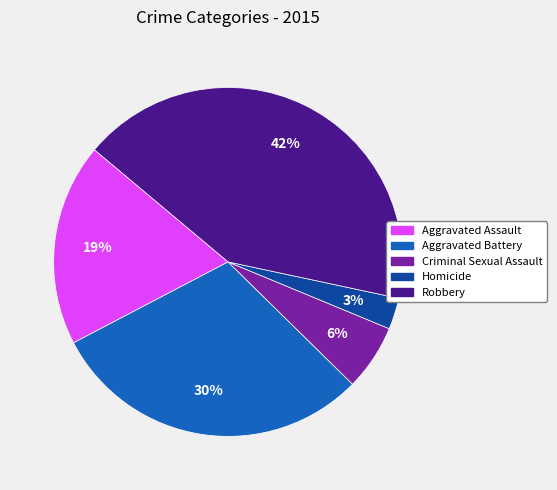

To the nearest percent, what is the difference between the largest and smallest slice percentages?

39%